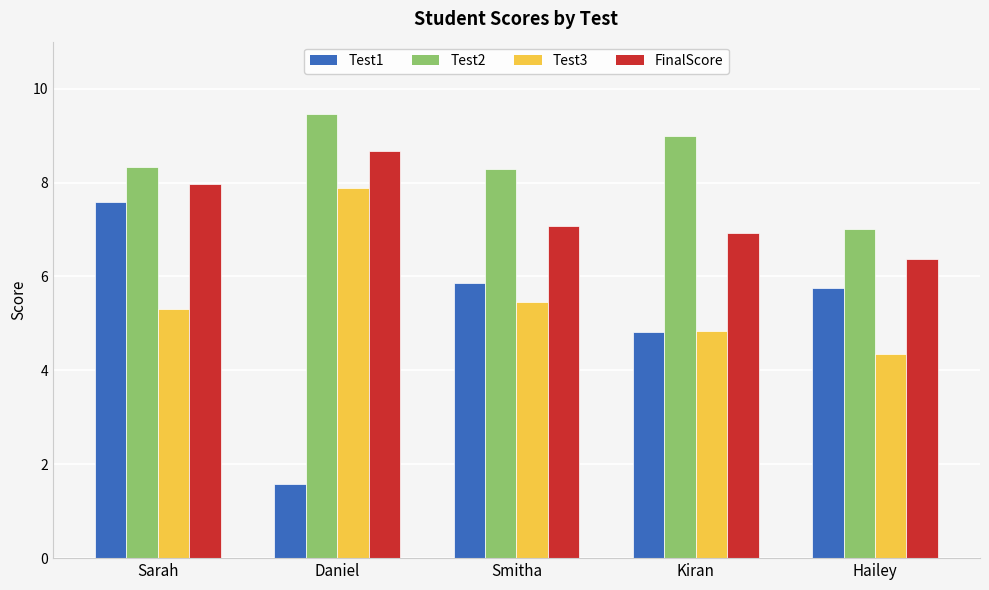

Rank the categories by FinalScore value from lowest to highest.

Hailey, Kiran, Smitha, Sarah, Daniel